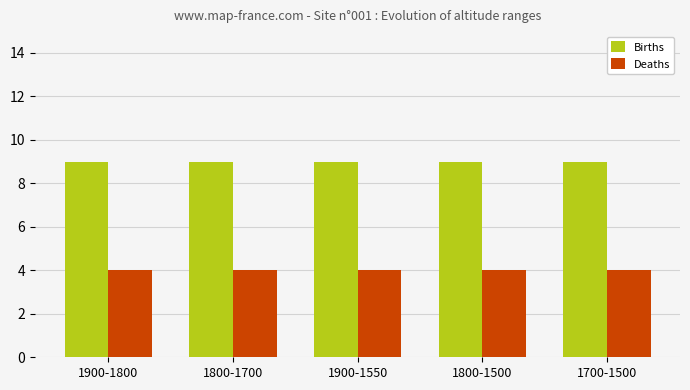

How many data points does each series have?

5